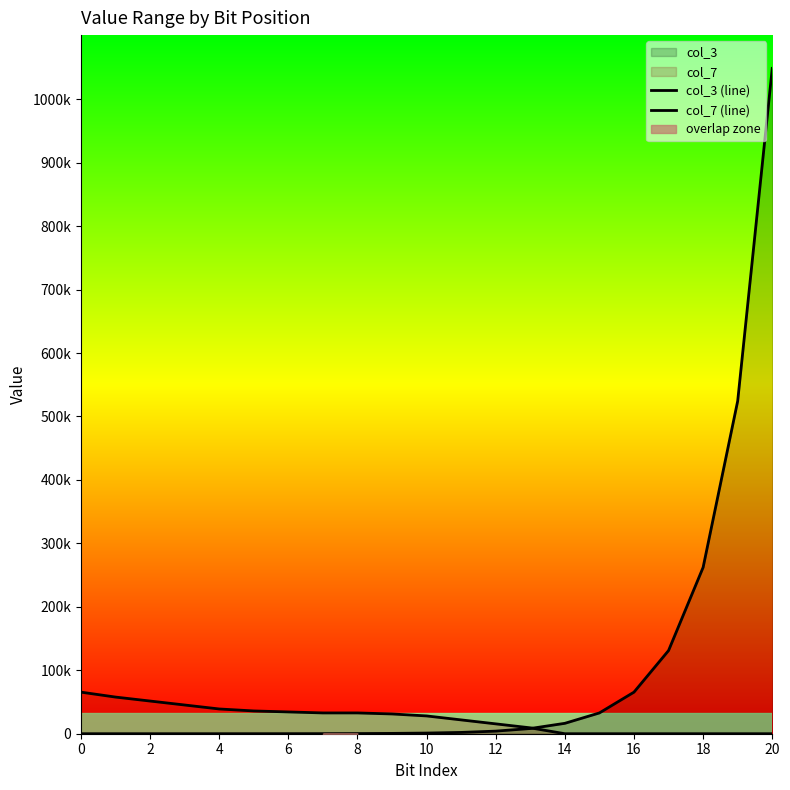

Reading right to left, extract all data points from this chart.

col_3 (line): 1048576.0	524288.0	262144.0	131072.0	65536.0	32768.0	16384.0	8192.0	4096.0	2048.0	1024.0	512.0	256.0	128.0	64.0	32.0	16.0	8.0	4.0	2.0	1.0
col_7 (line): 0.0	0.0	0.0	0.0	0.0	0.0	0.0	9285.7	15535.5	21785.3	28035.1	31160.0	32767.0	32768.0	34330.5	35892.9	39017.8	45267.6	51517.4	57767.3	65535.0